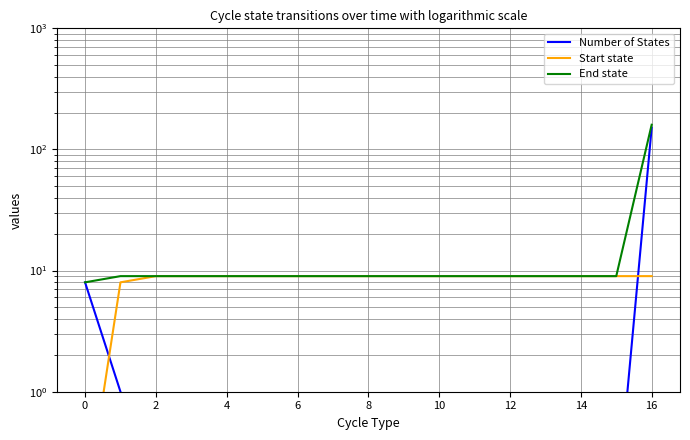

What is the smallest value displayed?

0.1